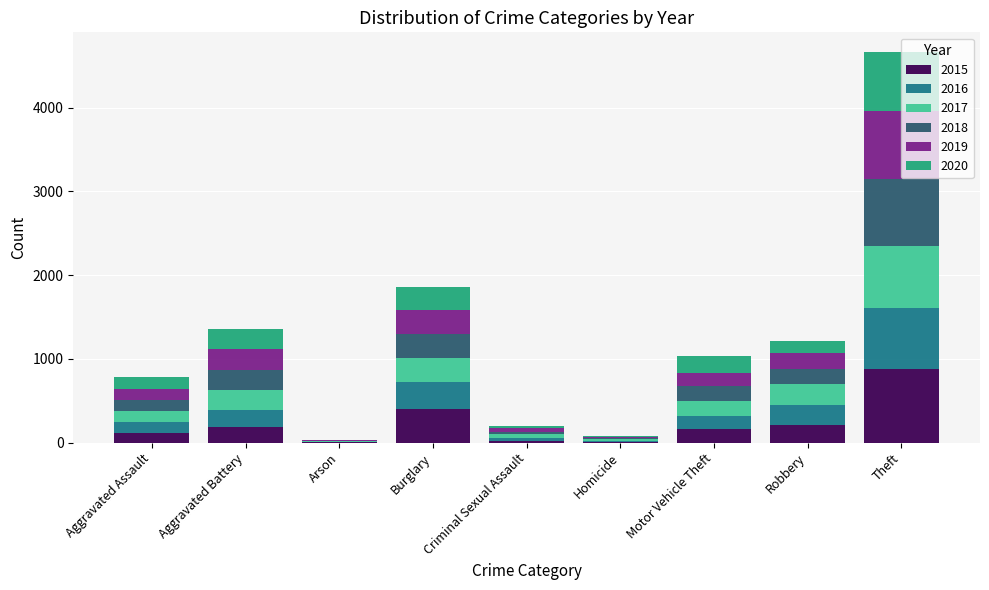

What is the maximum value for 2015?

882